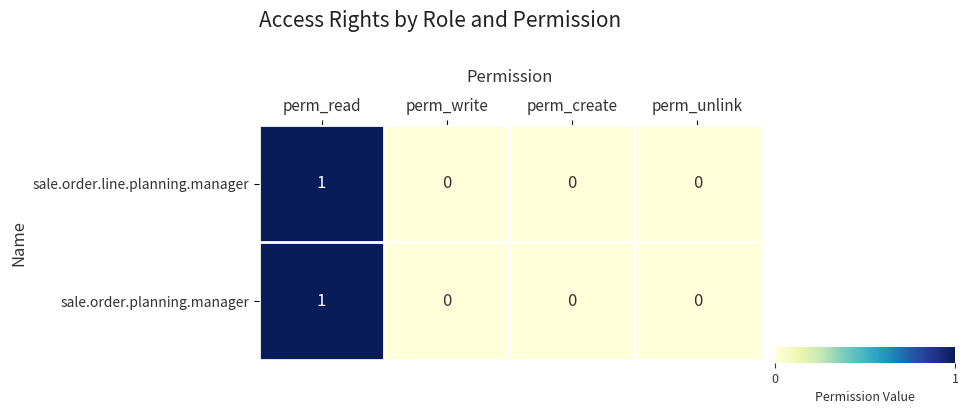

How many series are shown in this chart?

2